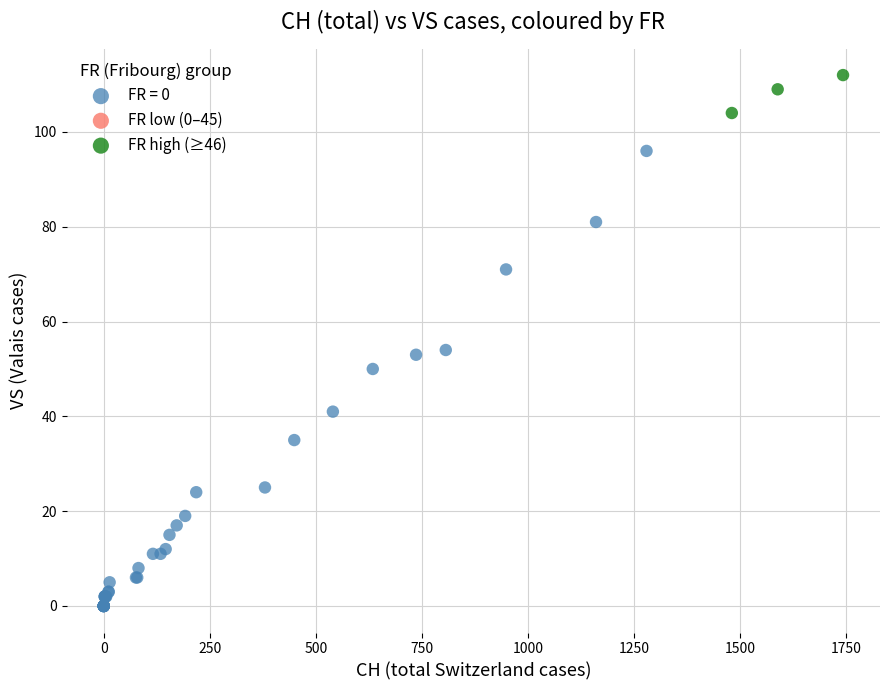

Which series contains the lowest Y value?

FR = 0